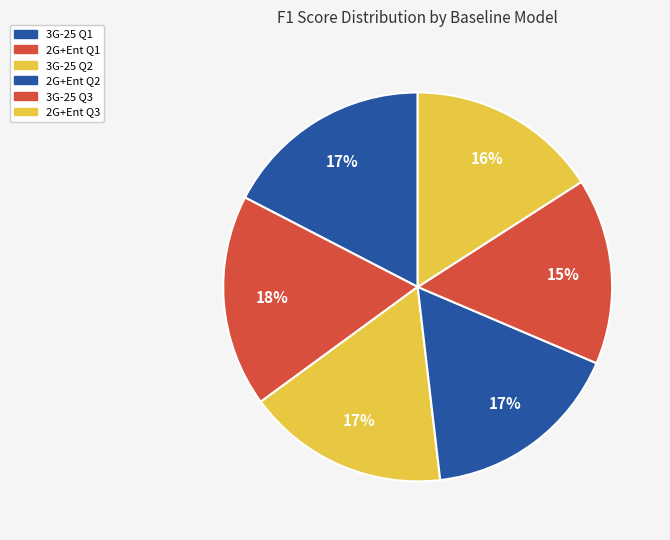

How many segments does this pie chart have?

6